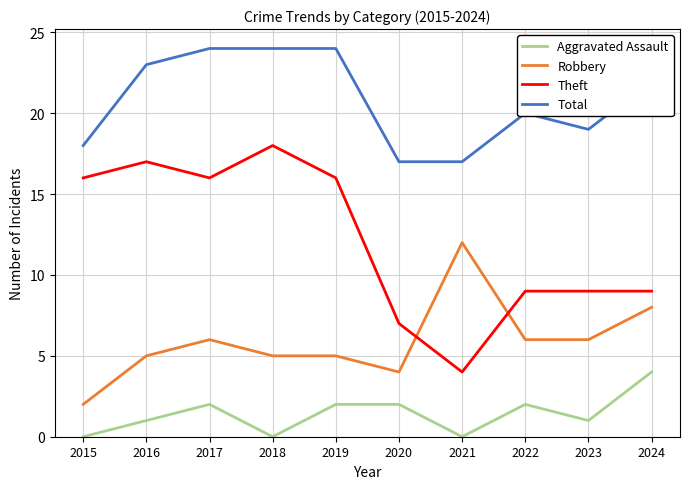

What is the sum of all Total values?

208